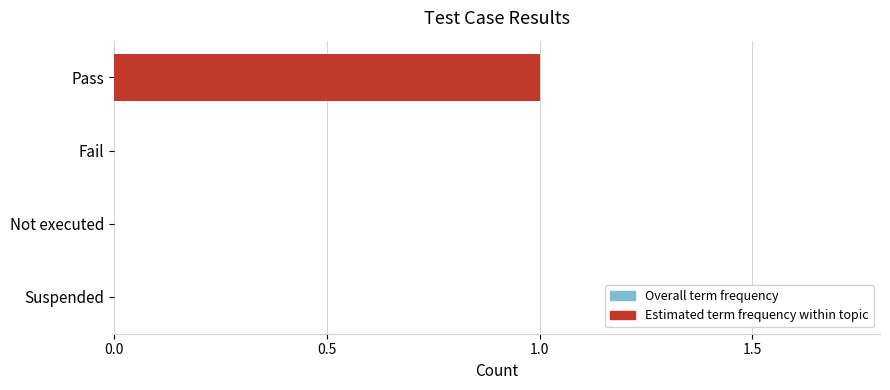

At Suspended, list the series in order from largest to smallest.

Overall term frequency, Estimated term frequency within topic